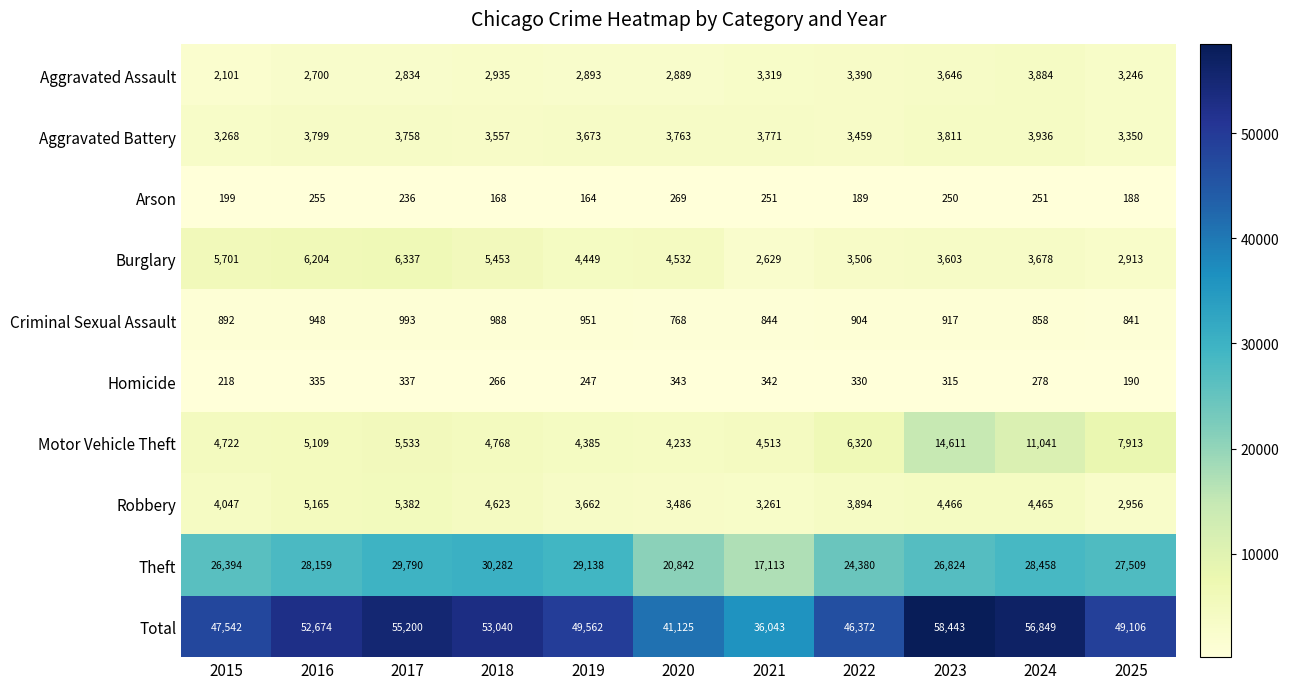

The value of Robbery at 2019 is 3662. True or false?

True